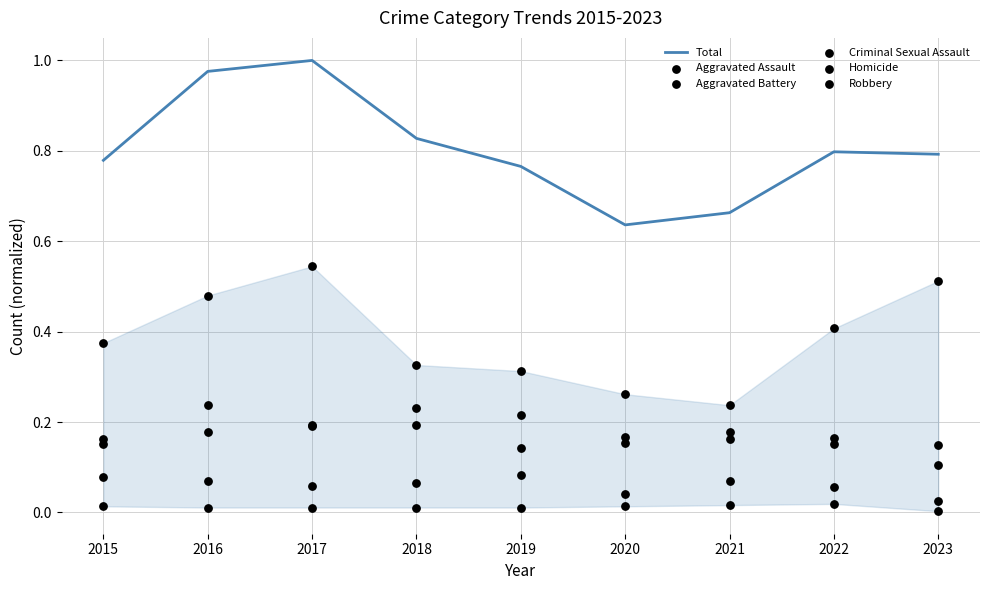

At which category is the sum across all series the highest?

2017